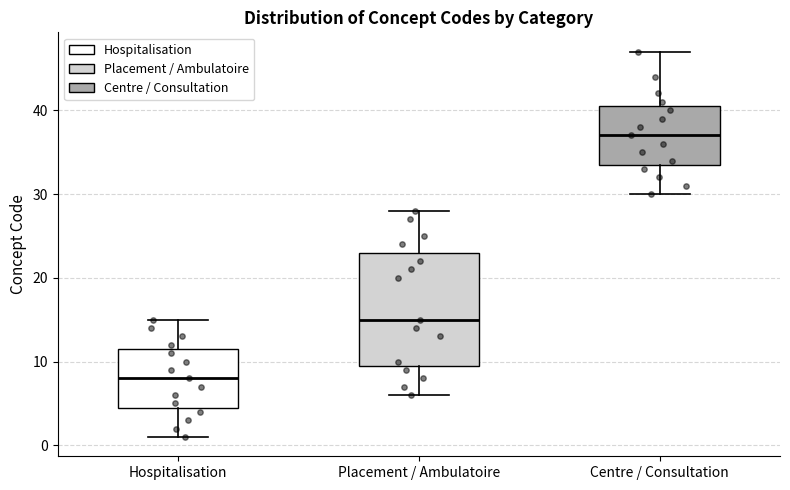

Where does the median line of the box for Hospitalisation sit on the y-axis? The values are not printed on the chart, so give them approximately, as read against the axis.

8